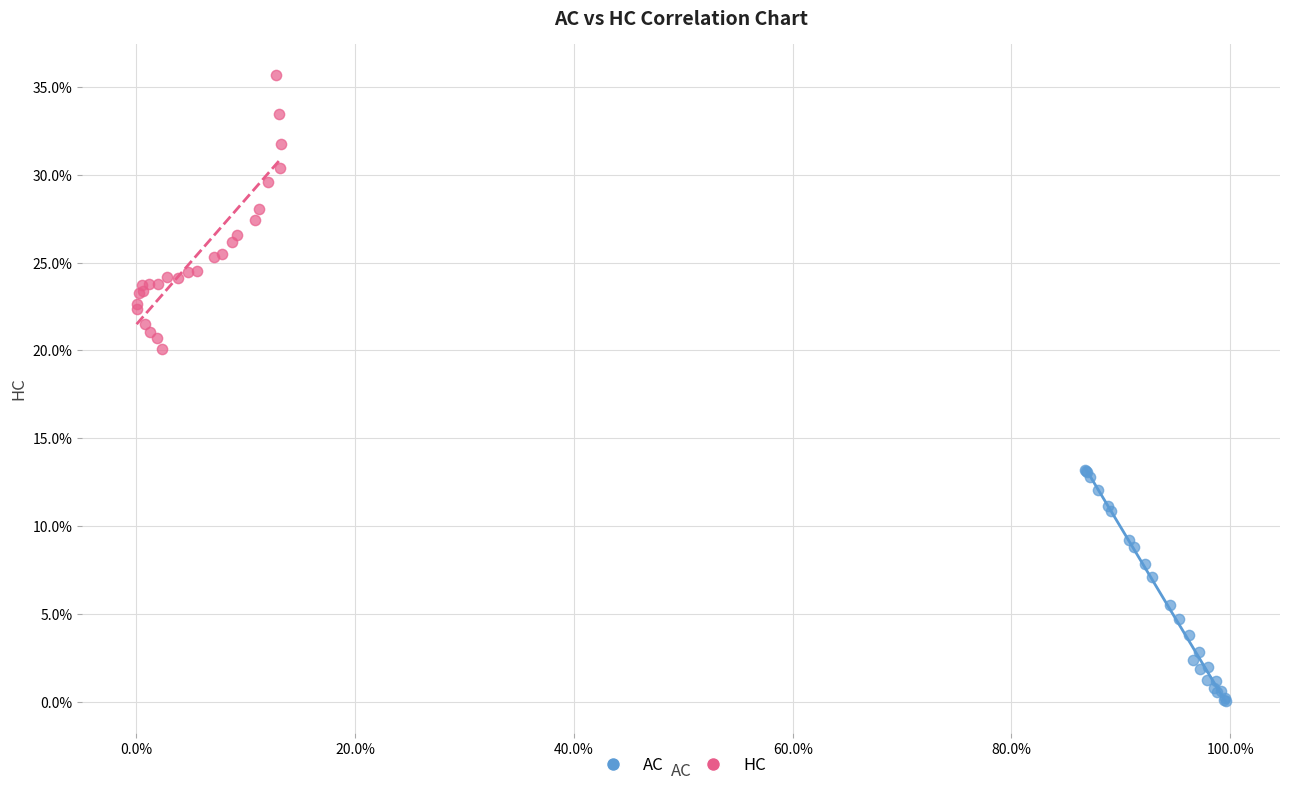

What are all the series names shown in the legend?

AC, HC